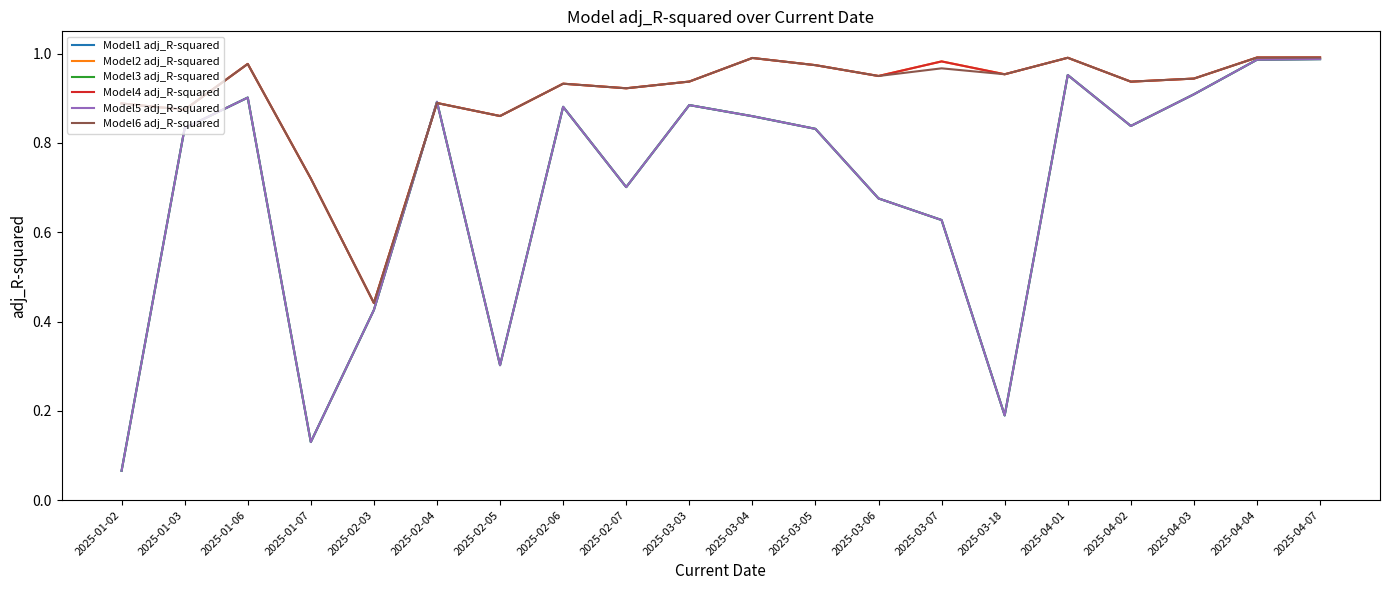

What is the label of the 6th point from the left?

2025-02-04